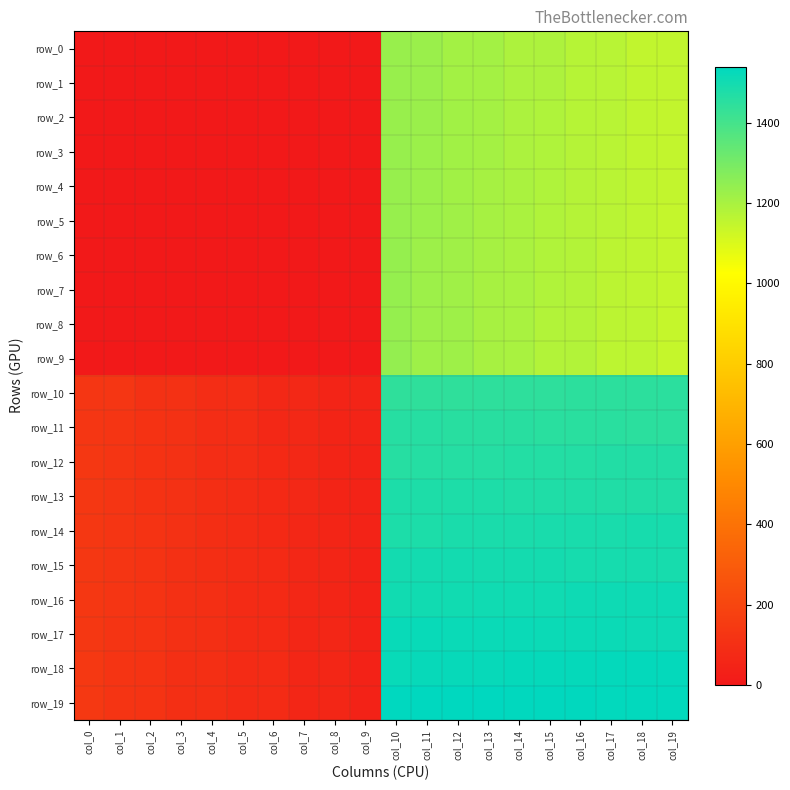

Rank the series by their maximum value, from highest to lowest.

row_19, row_18, row_17, row_16, row_15, row_14, row_13, row_12, row_11, row_10, row_9, row_8, row_7, row_6, row_5, row_4, row_3, row_2, row_1, row_0